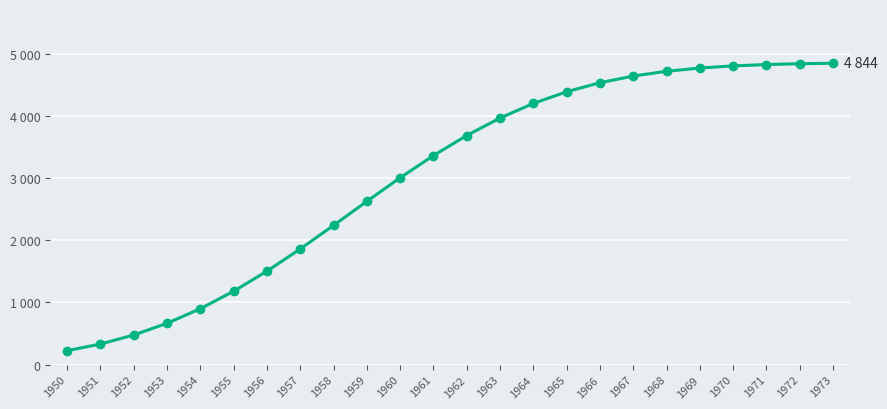

What is the change in value from 1963 to 1967?

+675.0